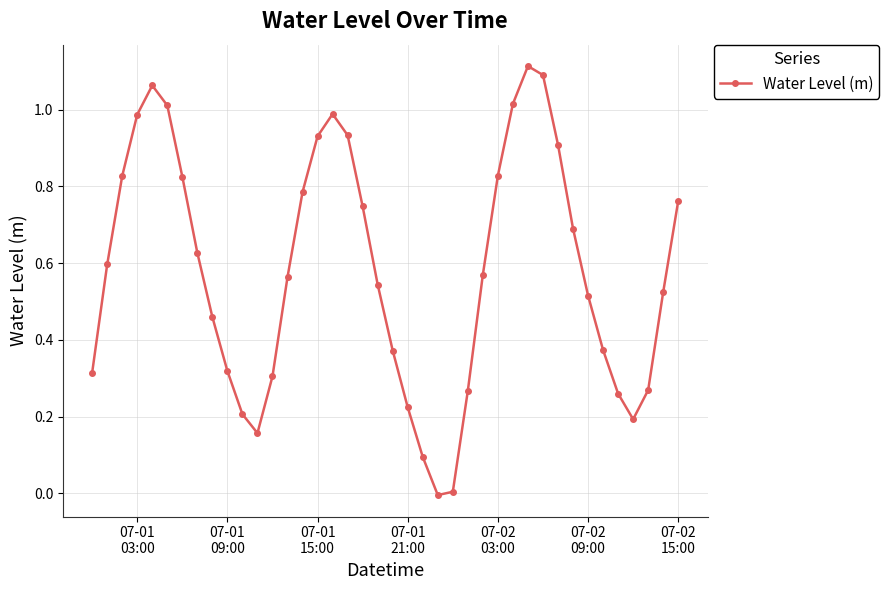

What is the sum of all values?

23.3